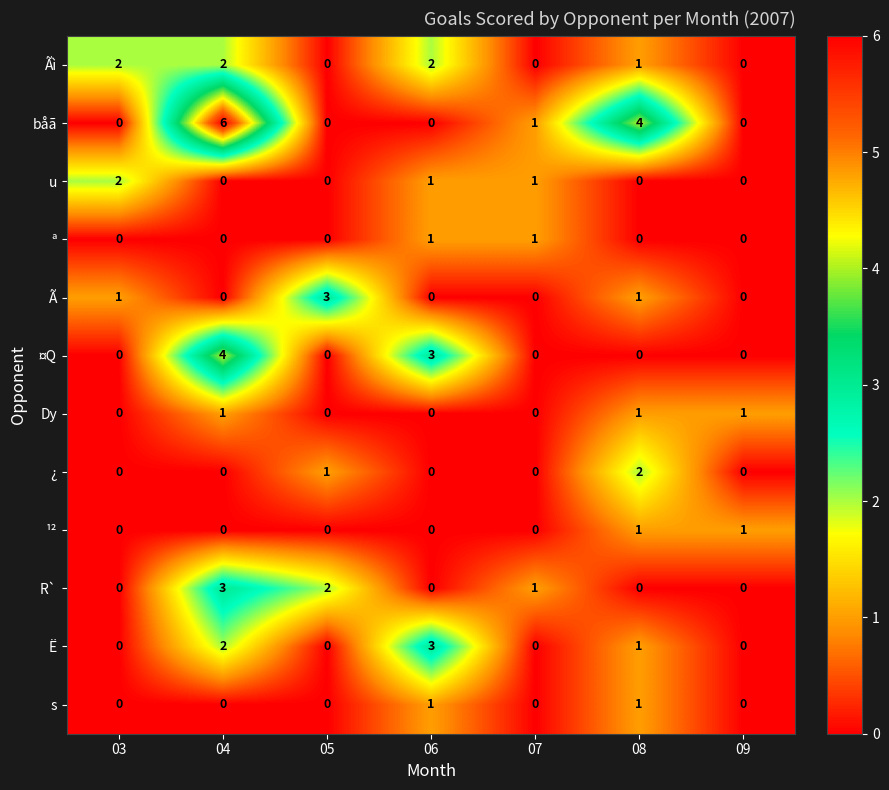

At which category does the chart reach its peak across all series?

04